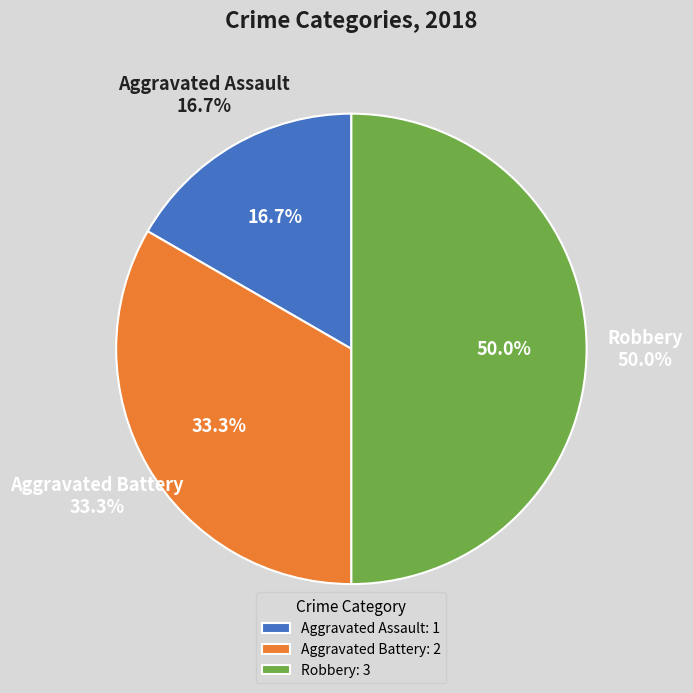

How many slices are in this pie chart?

3